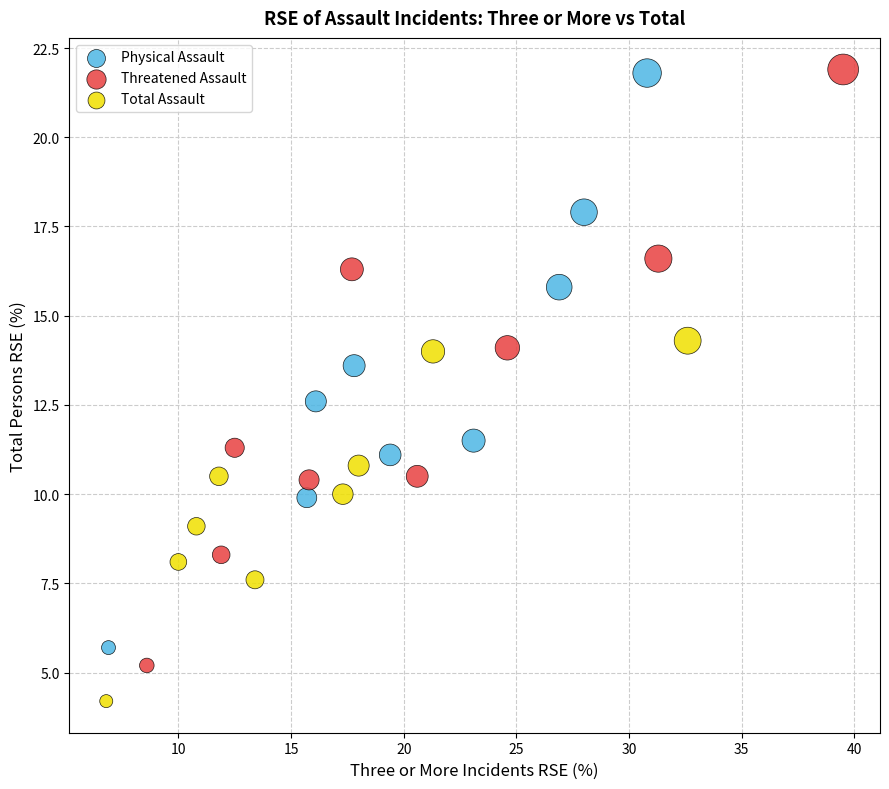

Which series has the widest spread of Y values?

Threatened Assault